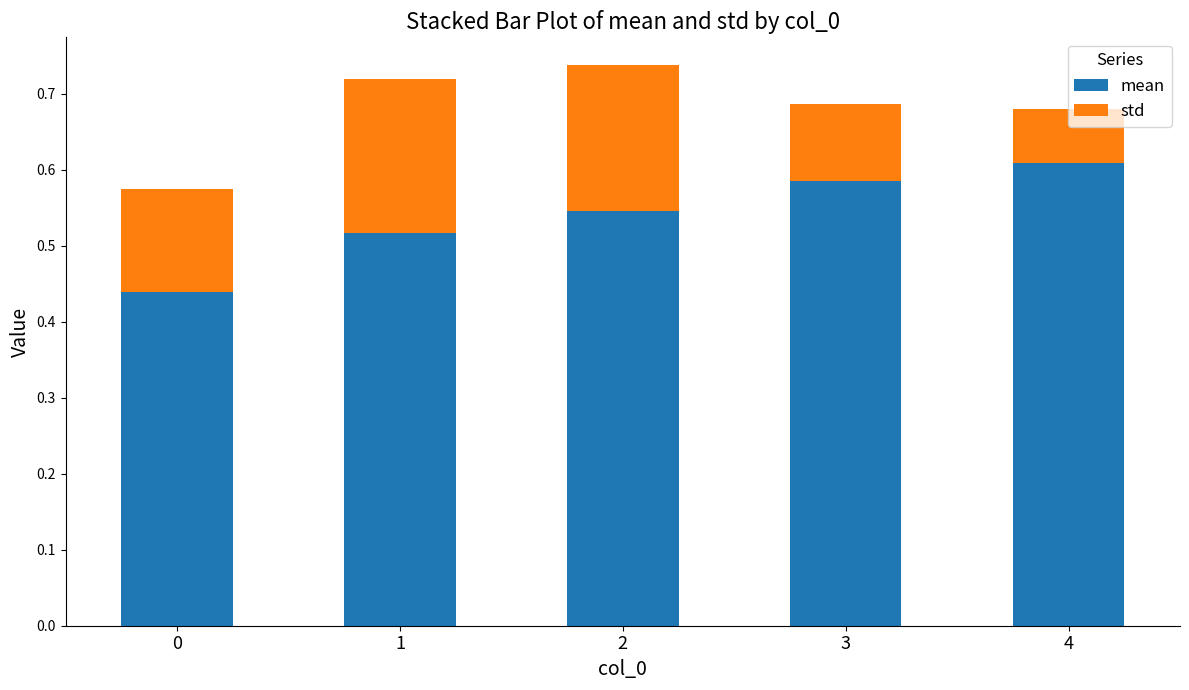

At which label does mean reach its peak?

4